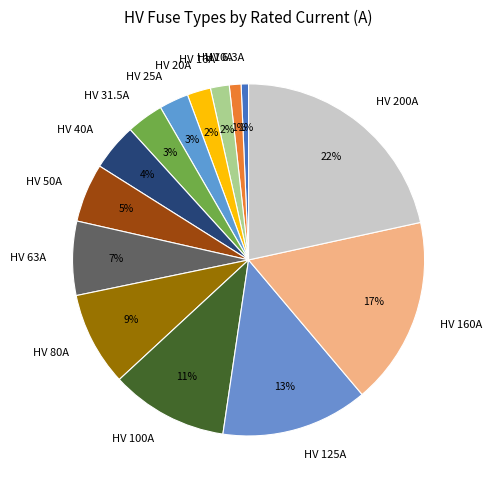

Does any single category account for the majority?

No